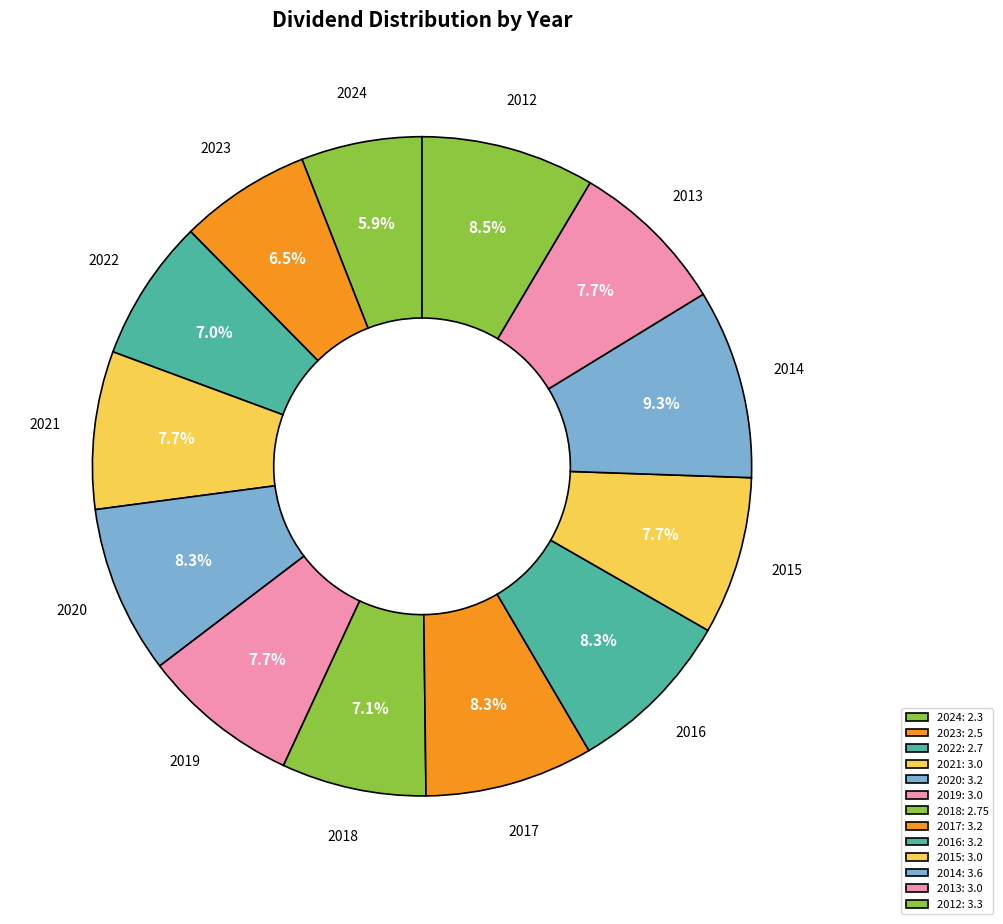

Rank the categories by value from lowest to highest.

2024, 2023, 2022, 2018, 2021, 2019, 2015, 2013, 2020, 2017, 2016, 2012, 2014